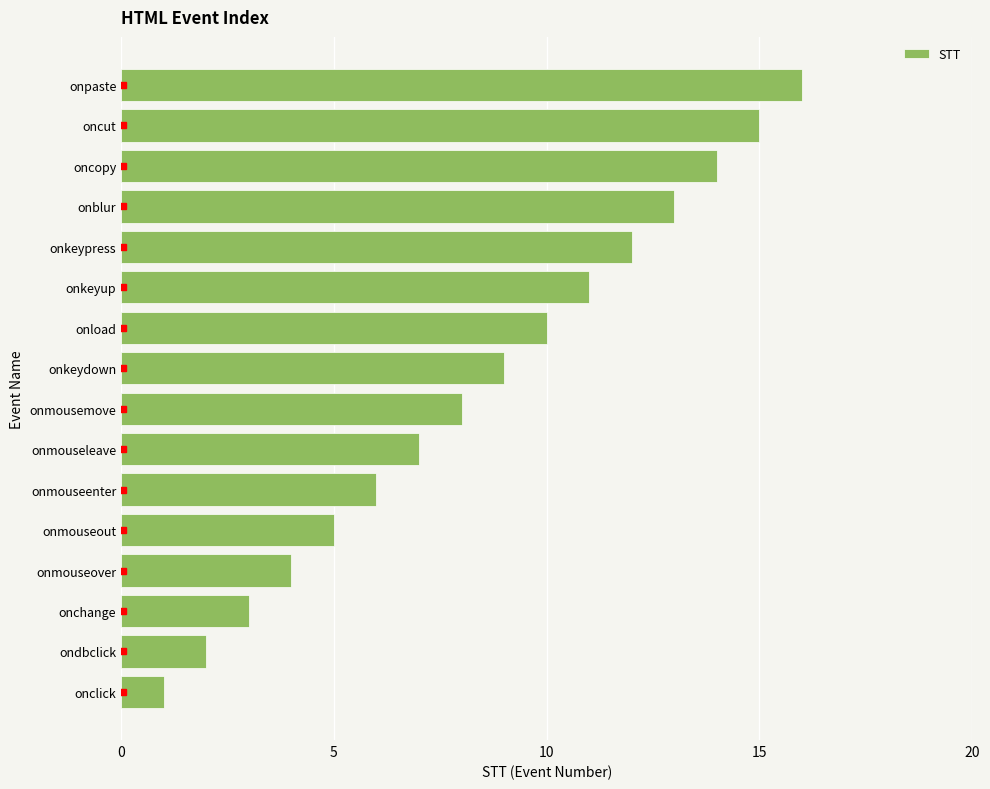

What is the sum of all values?

136